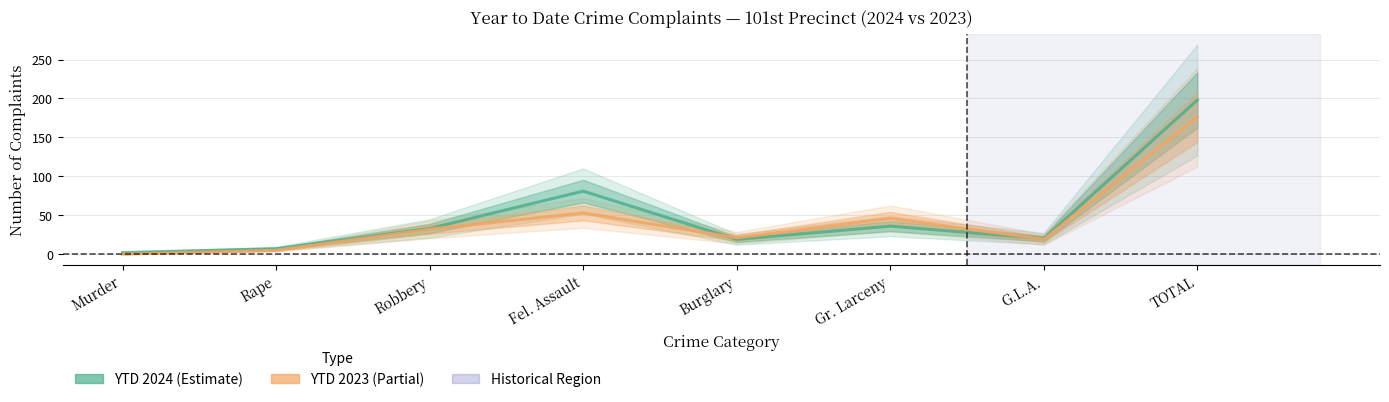

Reading left to right, extract all data points from this chart.

YTD 2024: 2	7	33	81	19	36	20	198
YTD 2023: 0	5	32	53	21	46	19	176